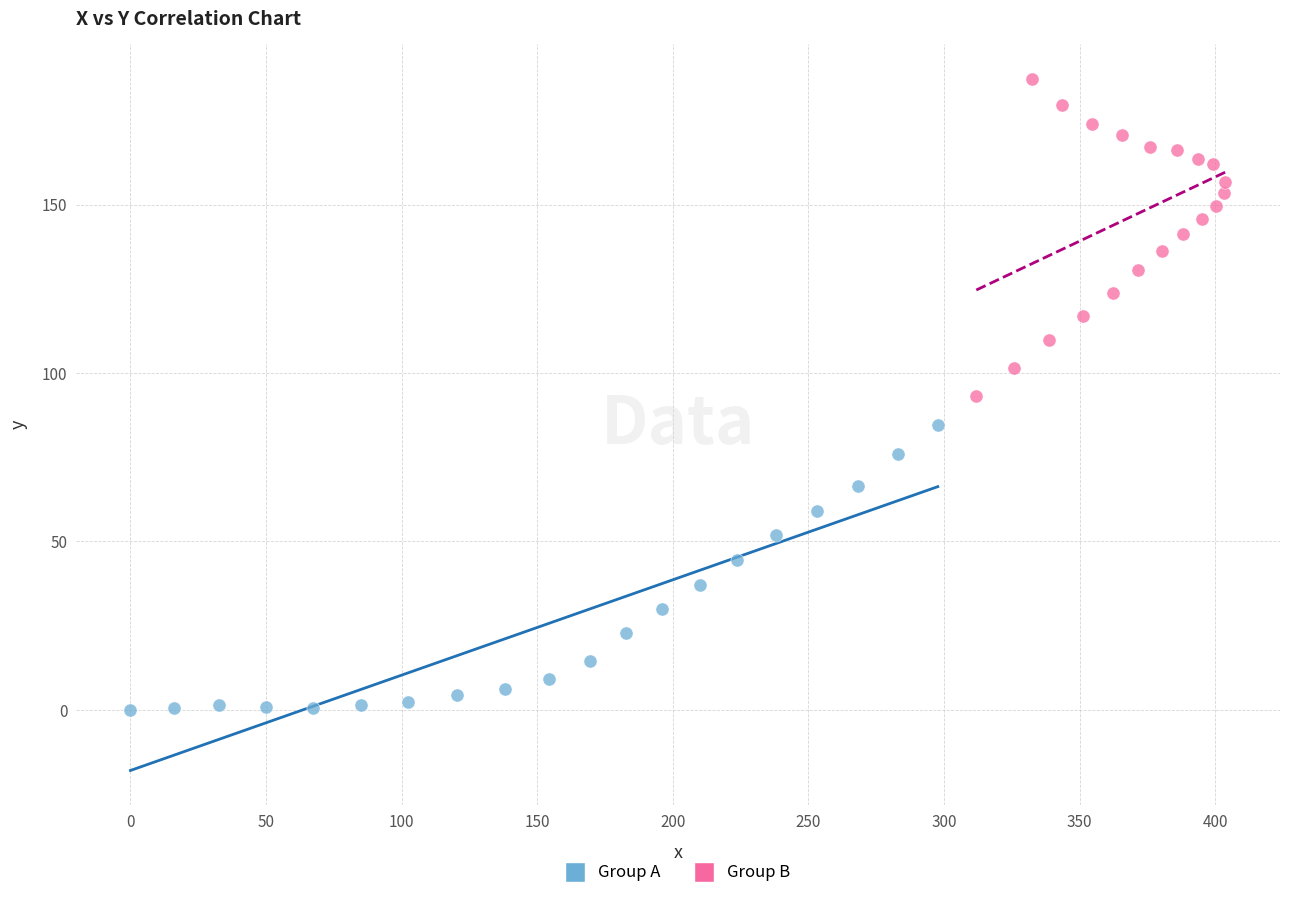

Which series reaches the minimum Y coordinate?

Group A